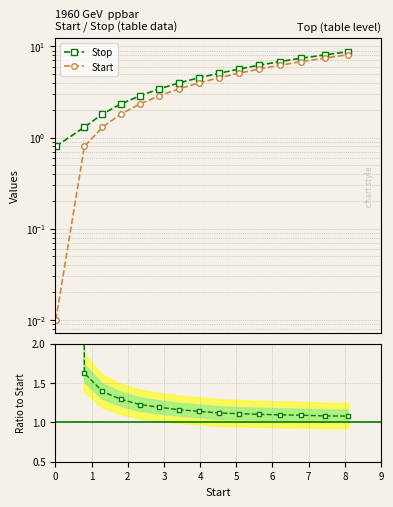

Reading right to left, extract all data points from this chart.

Stop: 8.8	8.1	7.4	6.8	6.2	5.6	5.1	4.5	4.0	3.4	2.9	2.3	1.8	1.3	0.8
Start: 8.1	7.4	6.8	6.2	5.6	5.1	4.5	4.0	3.4	2.9	2.3	1.8	1.3	0.8	0.0
Stop / Start: 1.1	1.1	1.1	1.1	1.1	1.1	1.1	1.1	1.2	1.2	1.2	1.3	1.4	1.6	80.0